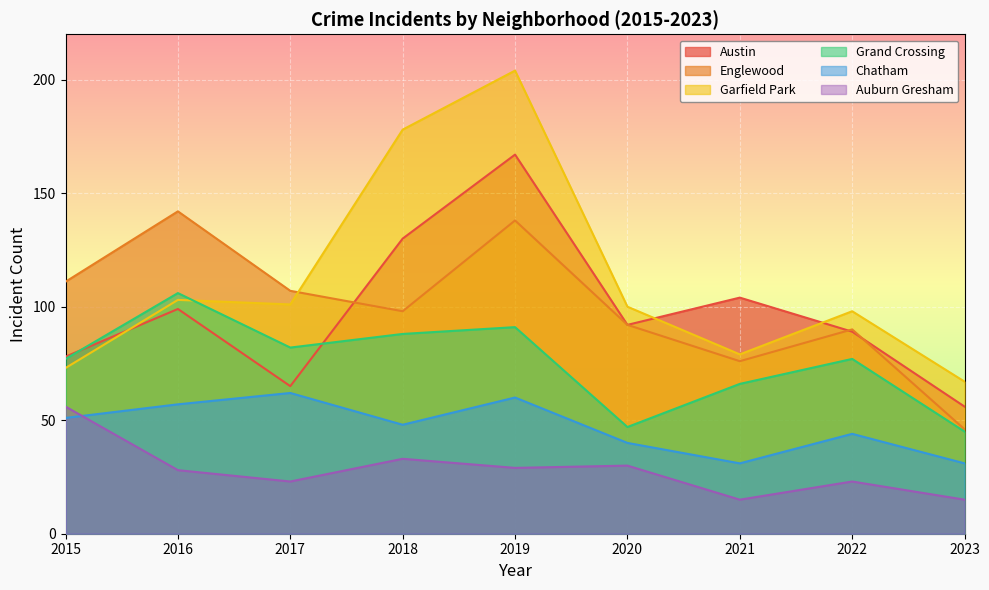

What is the total value across all series at 2023?

260